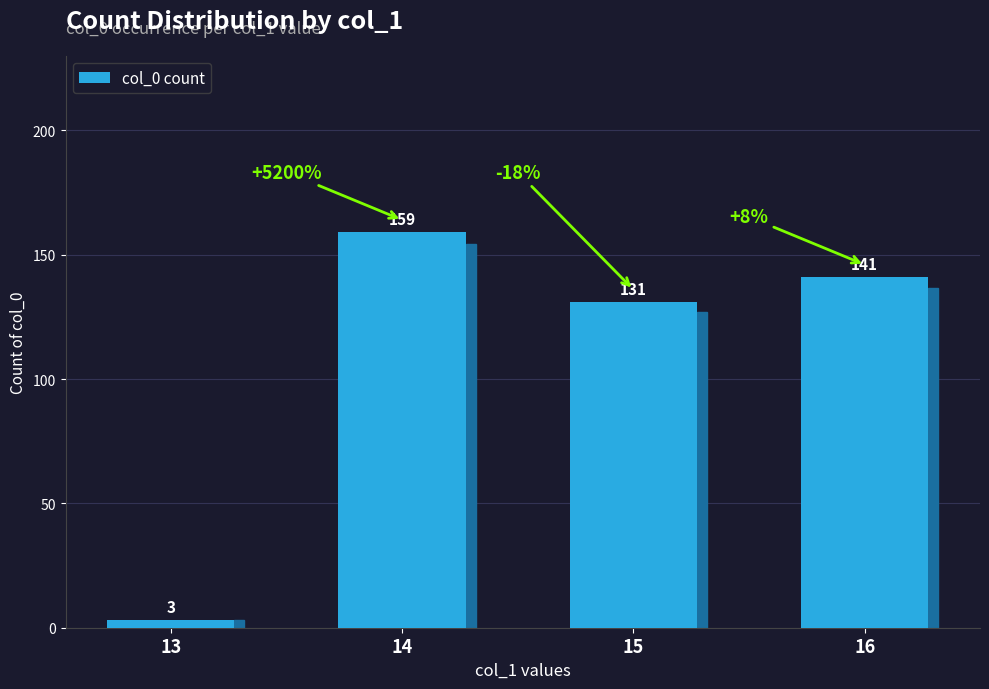

List the labels in order of value, largest first.

14, 16, 15, 13